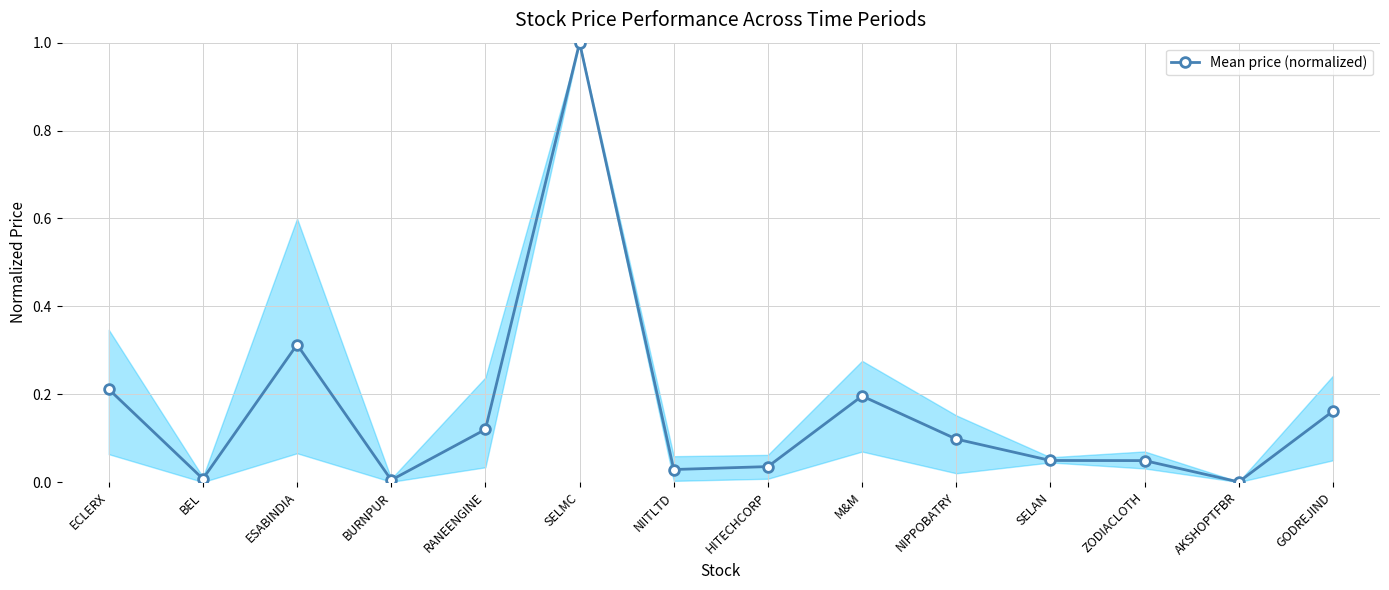

What is the label of the 9th point from the right?

SELMC